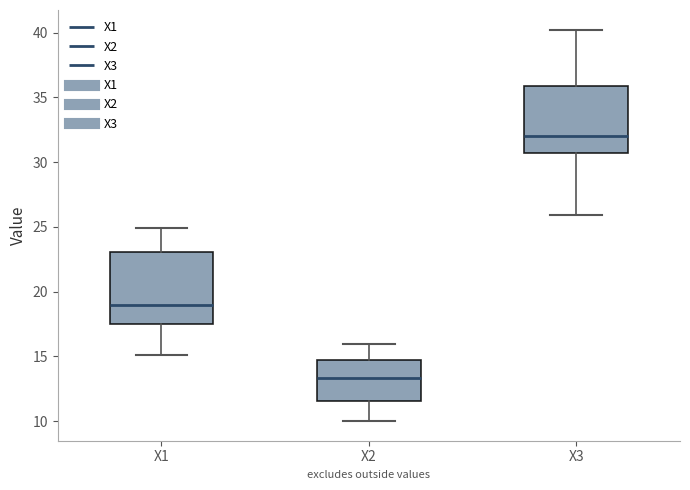

Reading left to right, transcribe this box plot: for each box, give where its median line is, the range the box spans, and where its two whiskers end, as read against the y-axis. The values are not printed on the chart, so give them approximately, as read against the axis.

X1: median 19.0, box 17.5 to 23.0, whiskers 15.0 to 25.0
X2: median 13.5, box 11.5 to 14.5, whiskers 10.0 to 16.0
X3: median 32.0, box 30.5 to 36.0, whiskers 26.0 to 40.0